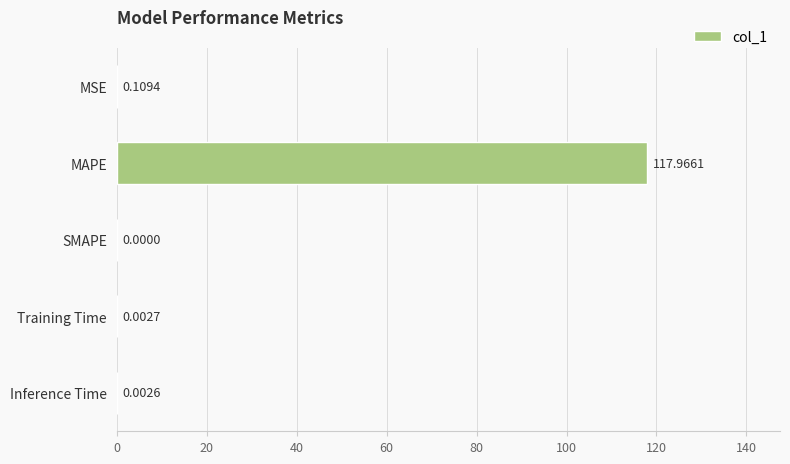

What is the change in value from MAPE to Inference Time?

-118.0